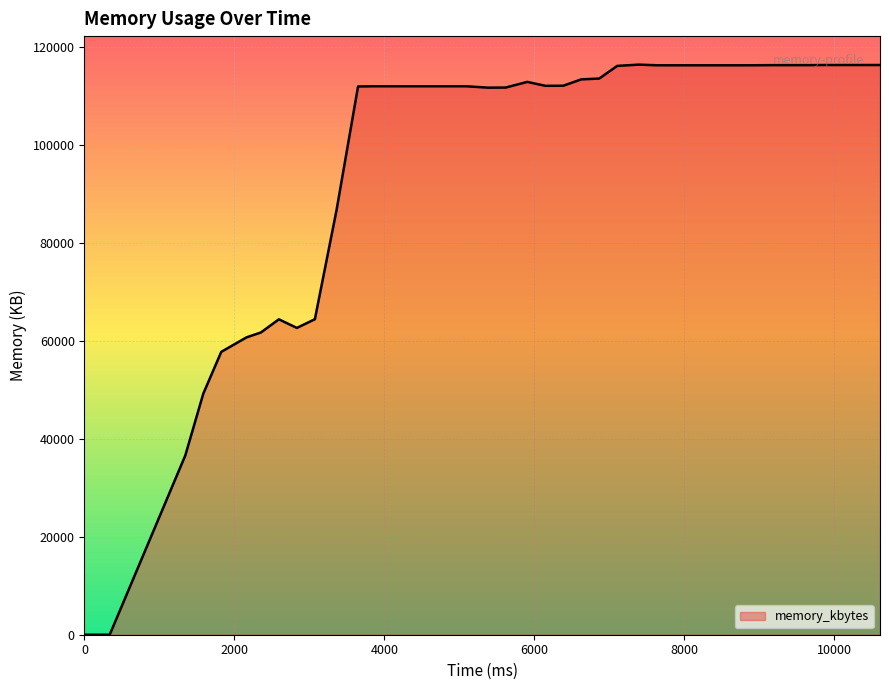

What is the difference between the maximum and minimum values?

116376